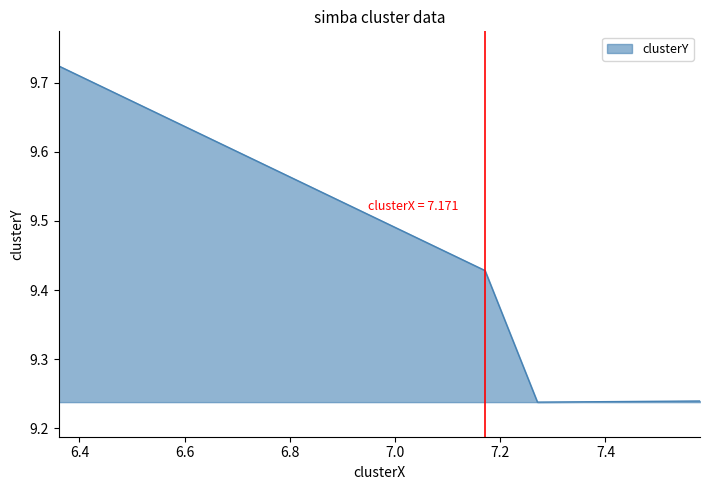

True or false: the data has more than 2 interior local peaks.

False